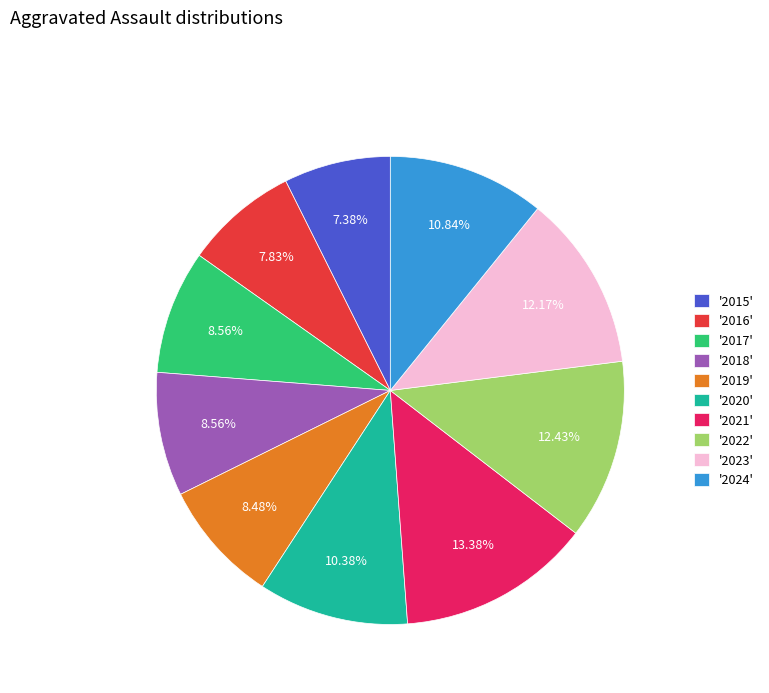

Is there any slice that represents more than half of the pie?

No